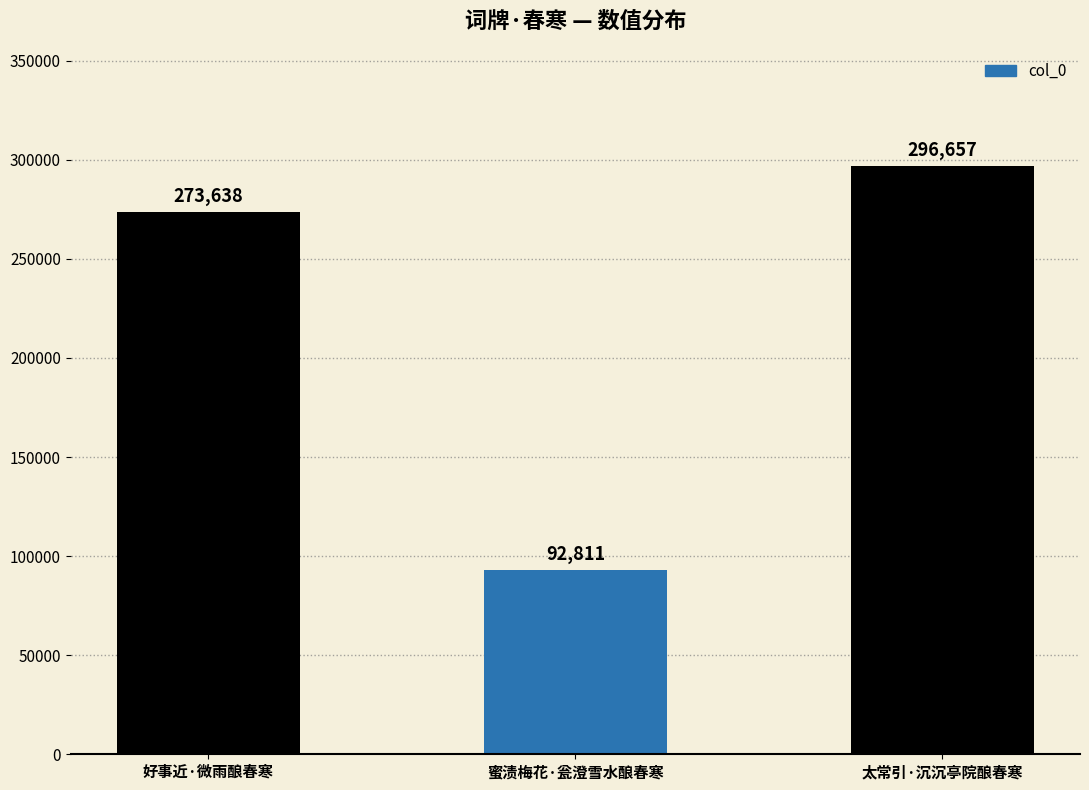

How many categories are shown in the chart?

3